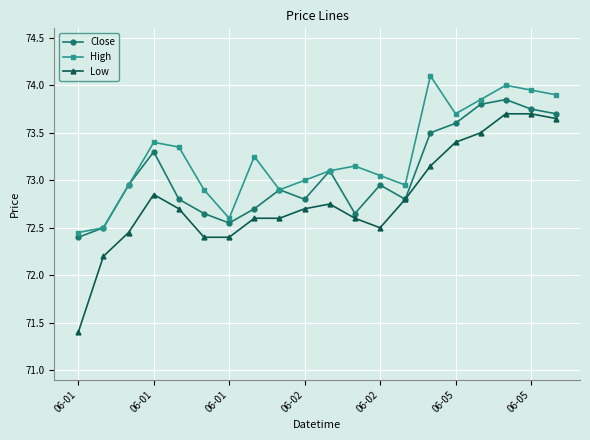

Which series has the largest total across all categories?

High